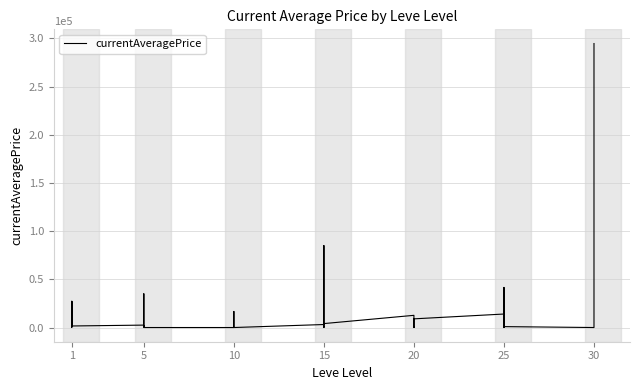

Which has a higher value, 20 or 25?

25